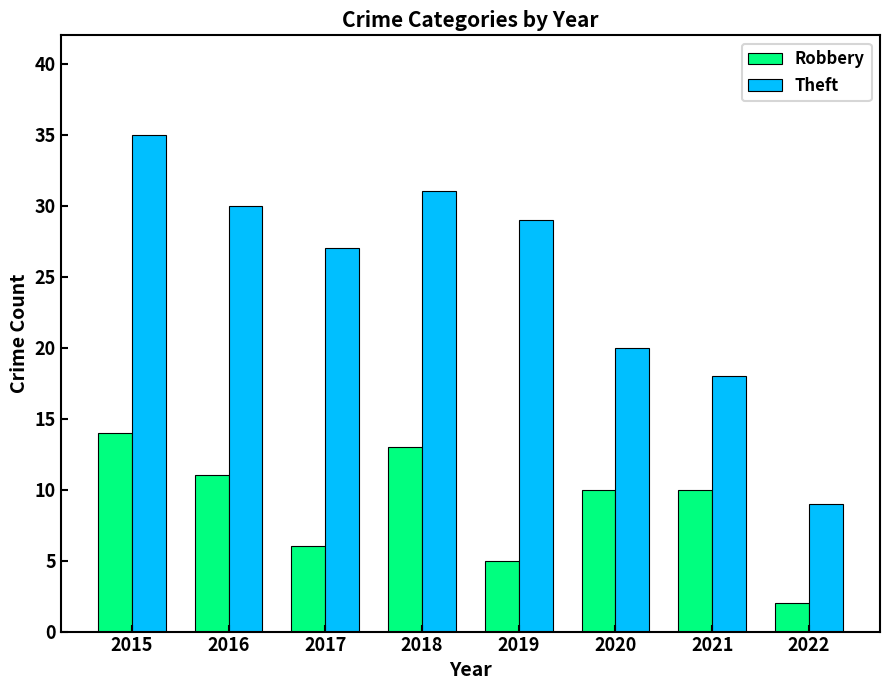

At 2015, list the series in order from largest to smallest.

Theft, Robbery